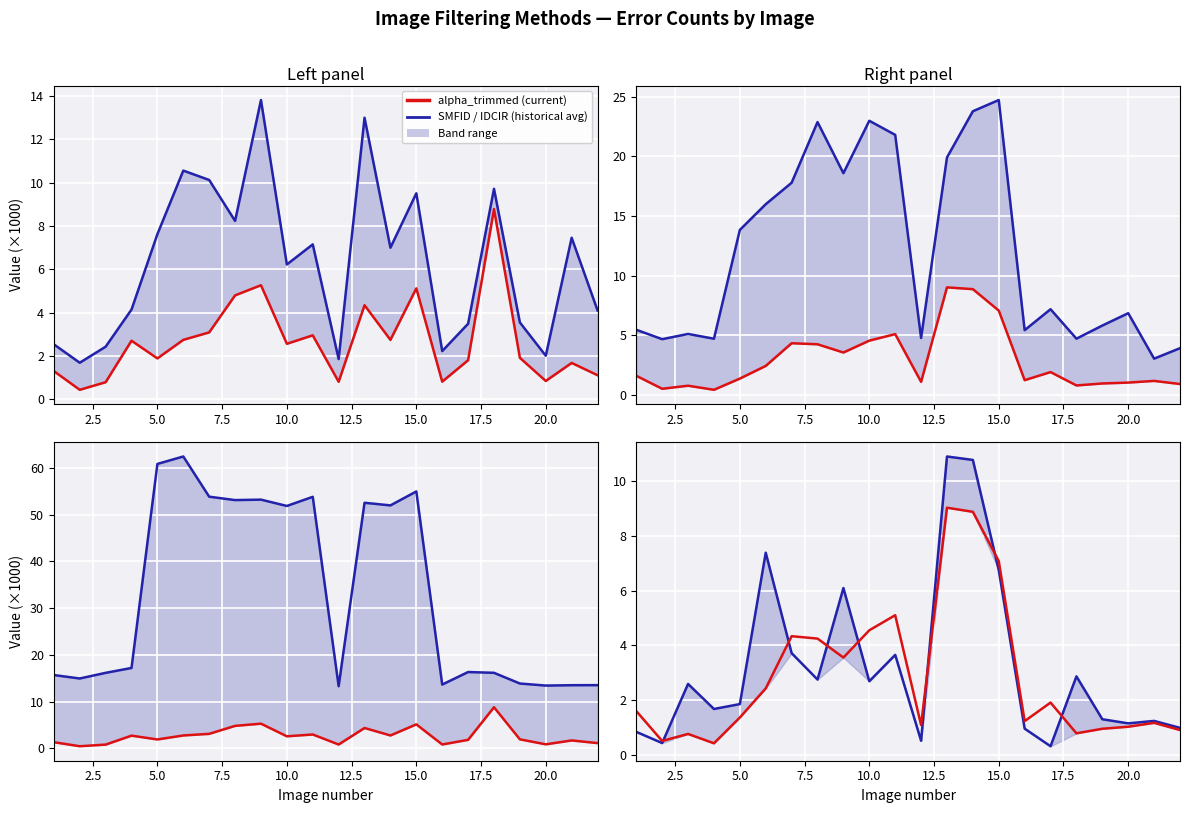

At 15.0, list the series in order from largest to smallest.

IDCIR, SMFID_right, SMFID, alpha_trimmed_right, IDCIR_right, alpha_trimmed